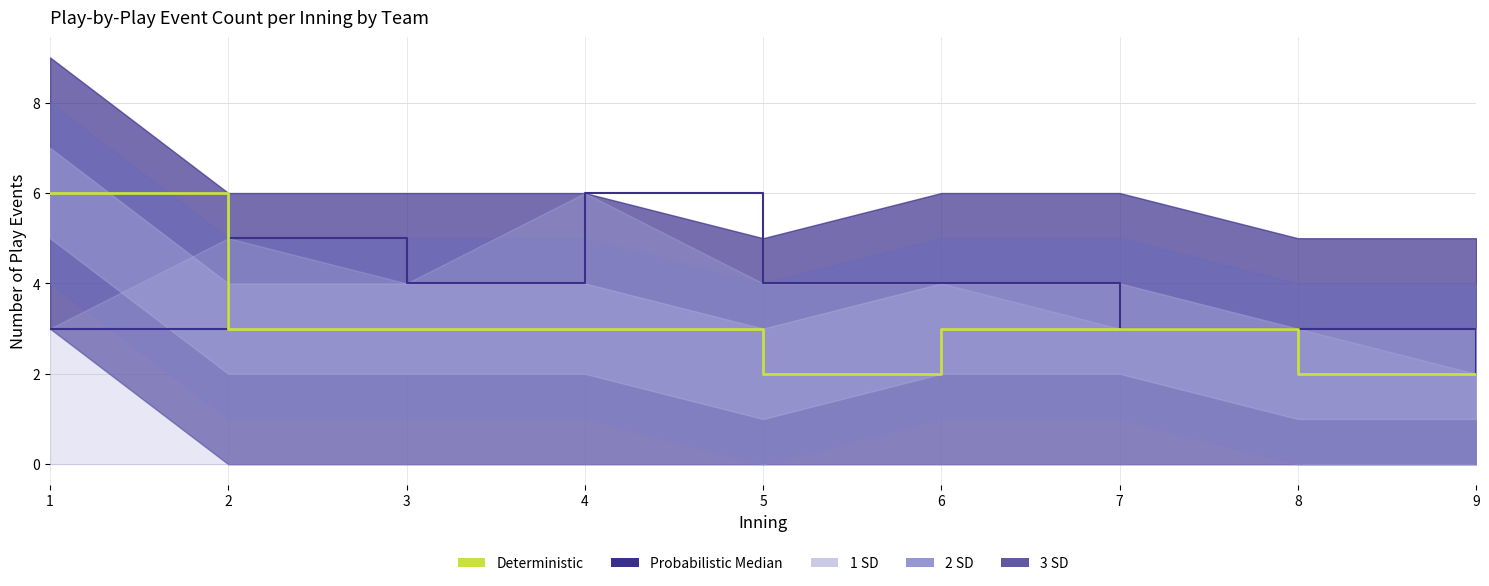

What is the value of the Deterministic point at the 4th from the left?

3